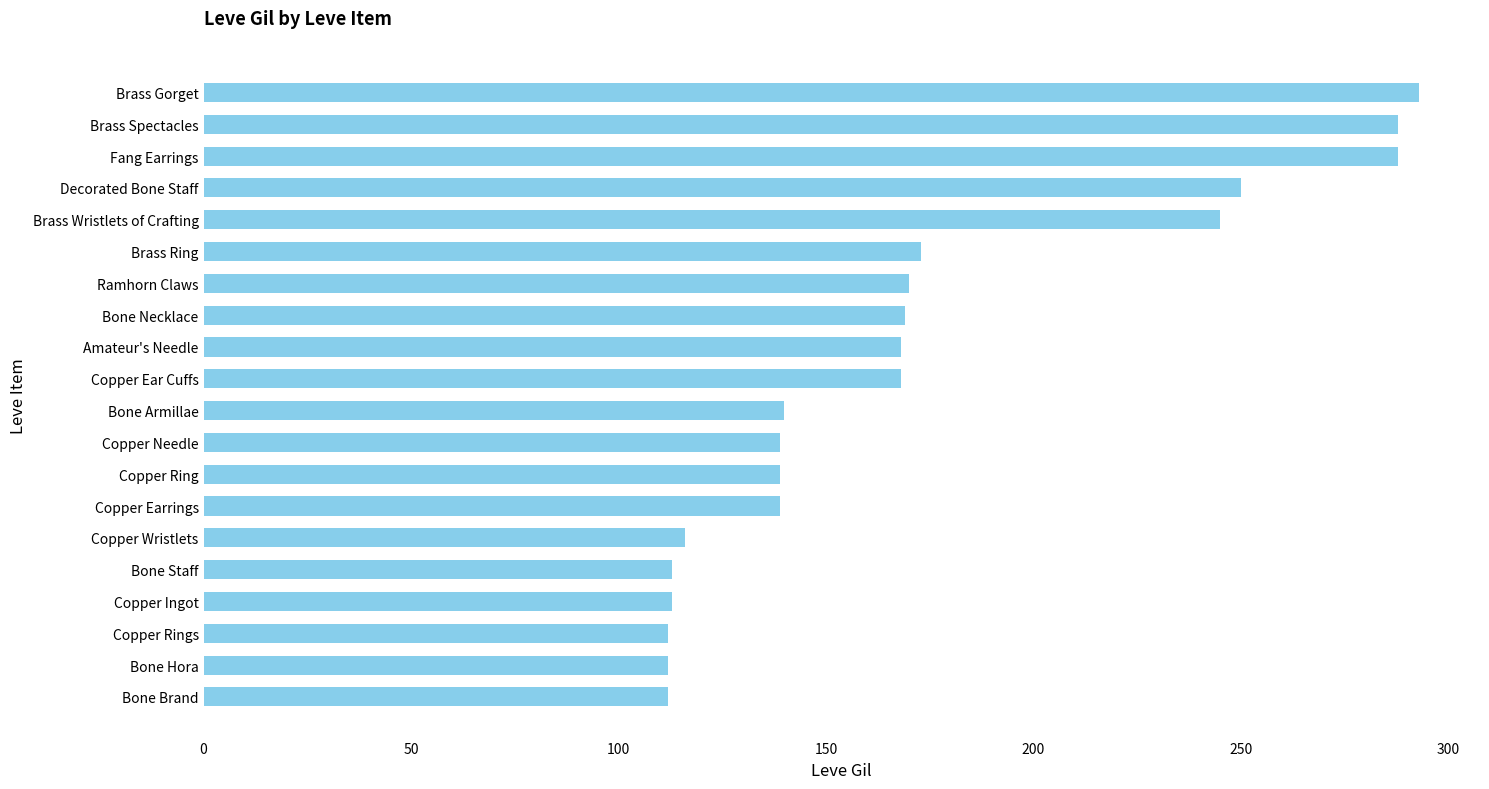

What is the sum of the values at Bone Brand and Amateur's Needle?

280